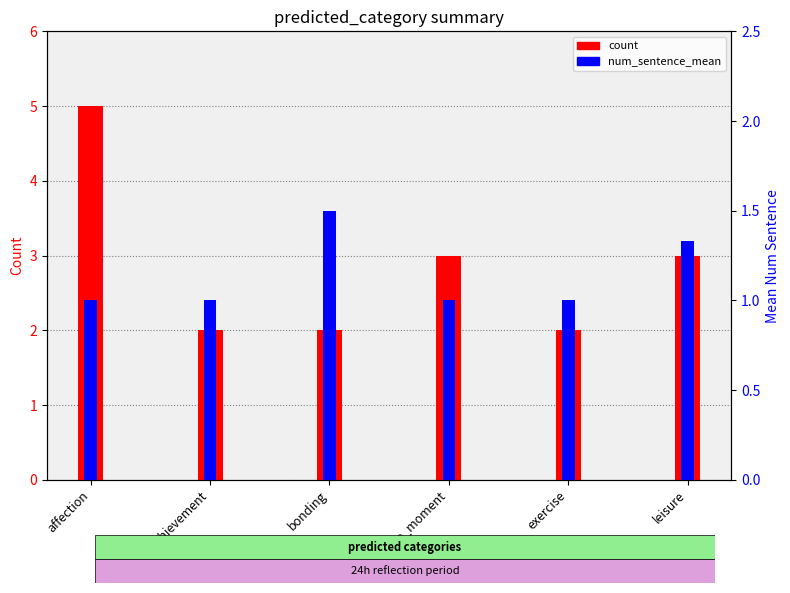

Reading left to right, what are all the values shown in this chart?

count: affection=5.0	achievement=2.0	bonding=2.0	enjoy_the_moment=3.0	exercise=2.0	leisure=3.0
num_sentence_mean: affection=1.0	achievement=1.0	bonding=1.5	enjoy_the_moment=1.0	exercise=1.0	leisure=1.3